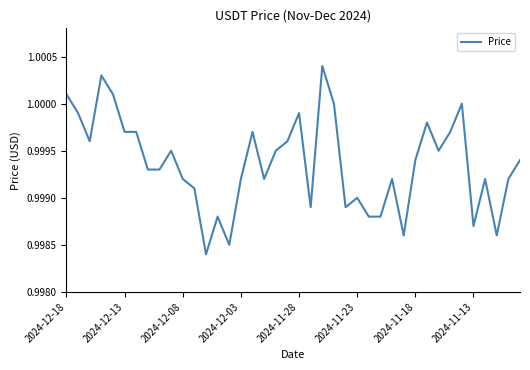

Does the chart display data point markers on the line(s)?

No